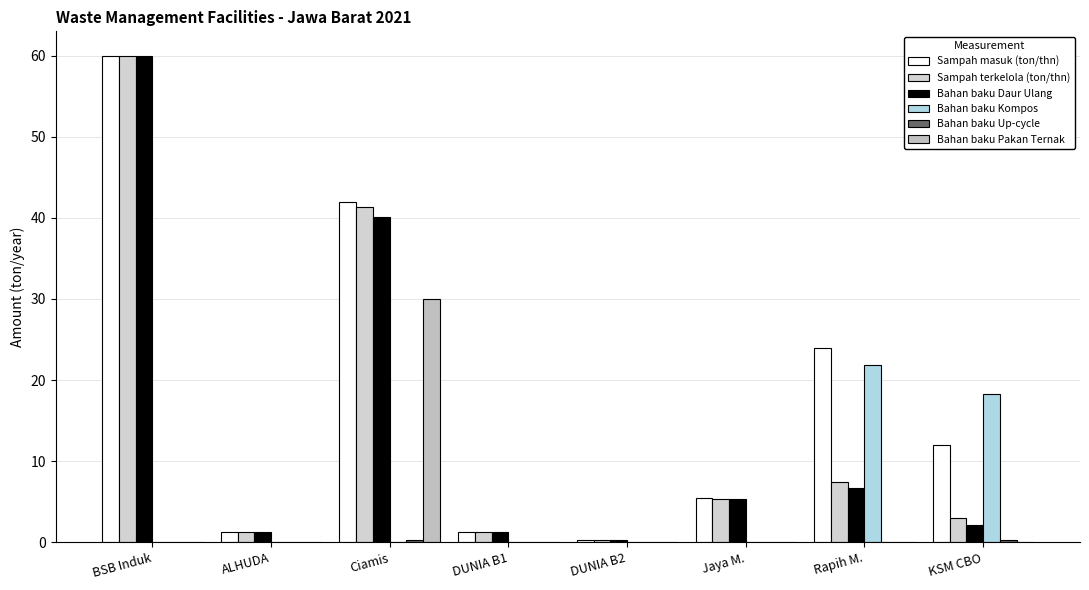

Count the number of categories in the chart.

8